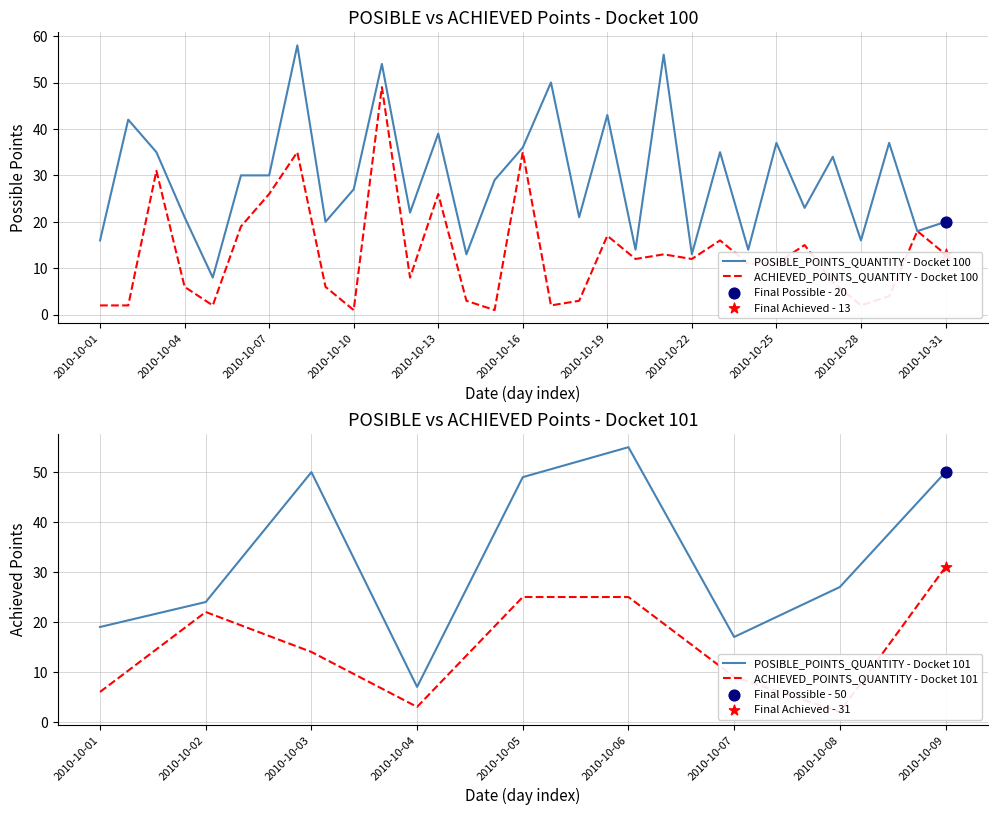

Which series contains the highest Y value?

POSIBLE_POINTS_QUANTITY_100